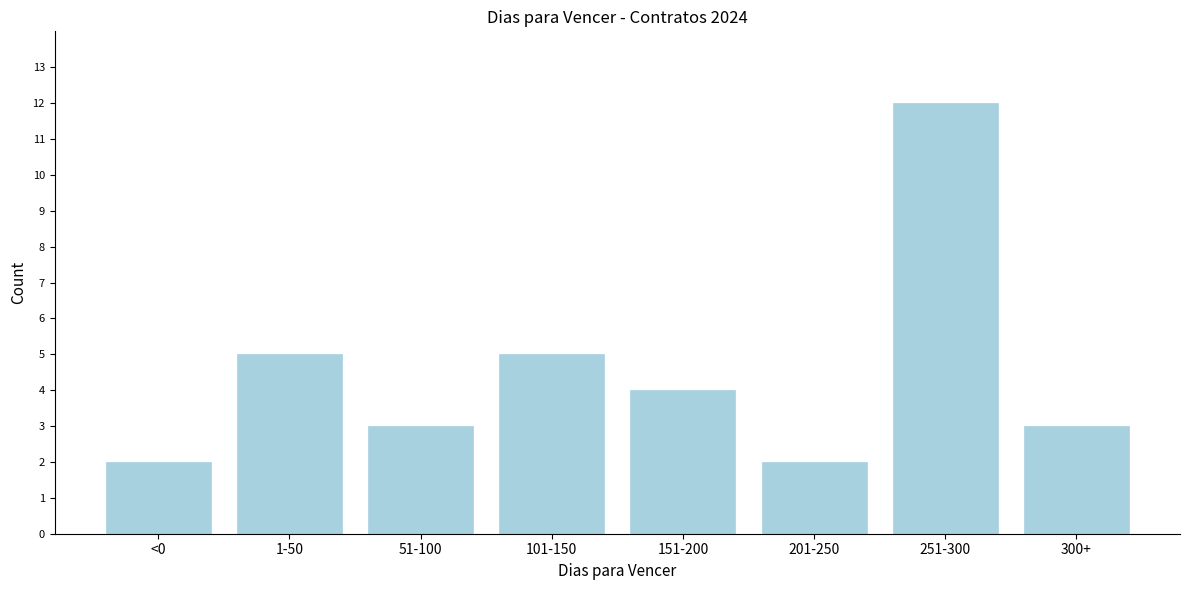

Reading right to left, transcribe all the data shown in this chart.

3	12	2	4	5	3	5	2